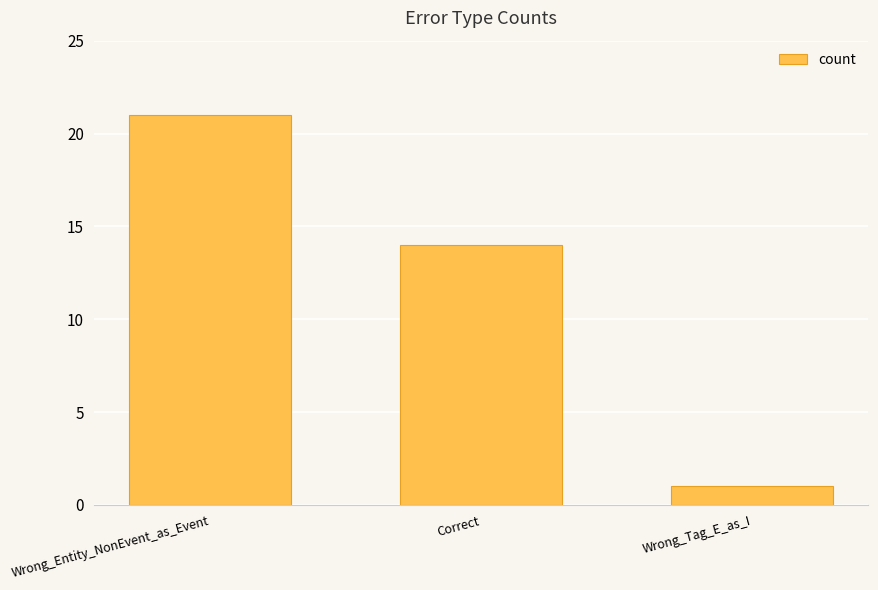

What is the difference between the values at Wrong_Tag_E_as_I and Wrong_Entity_NonEvent_as_Event?

20